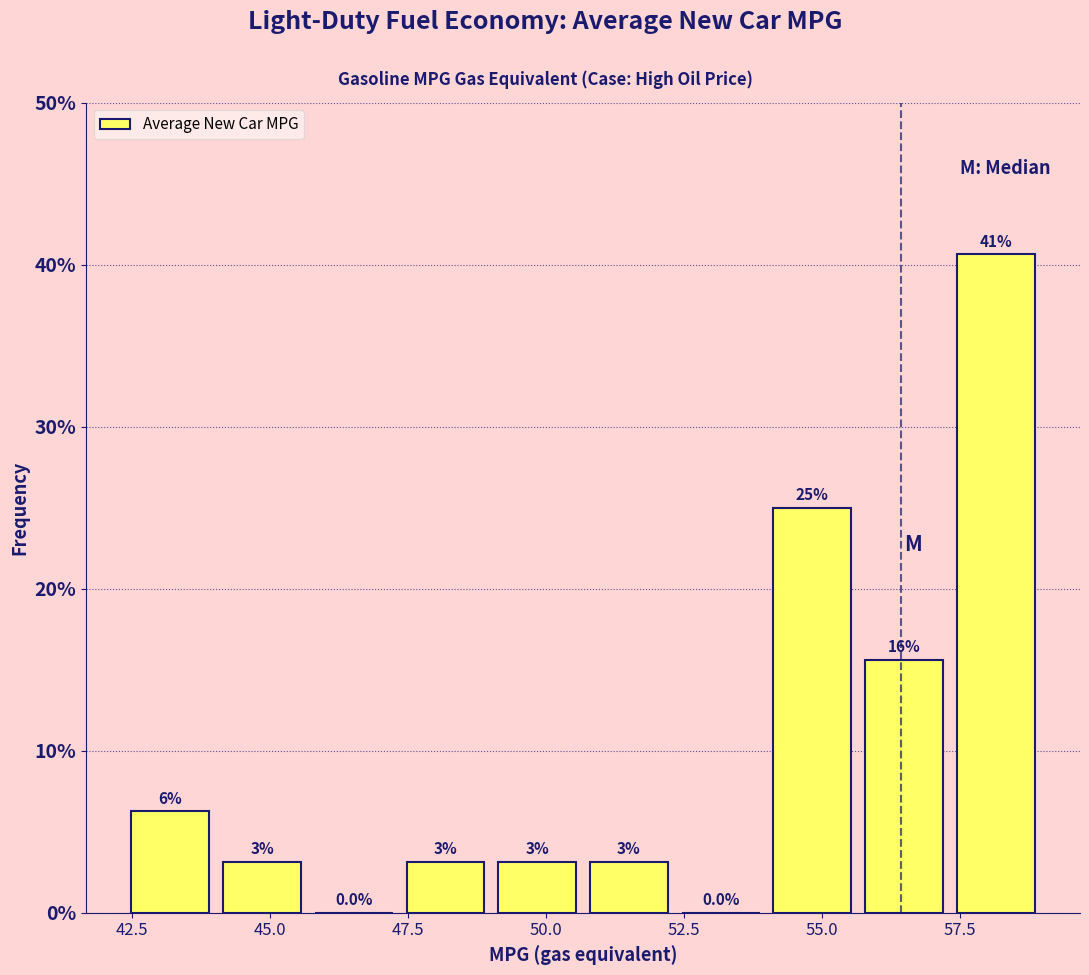

Around what value on the x-axis is the tallest bar? Give the approximate position of its centre, as read against the axis.

58.0